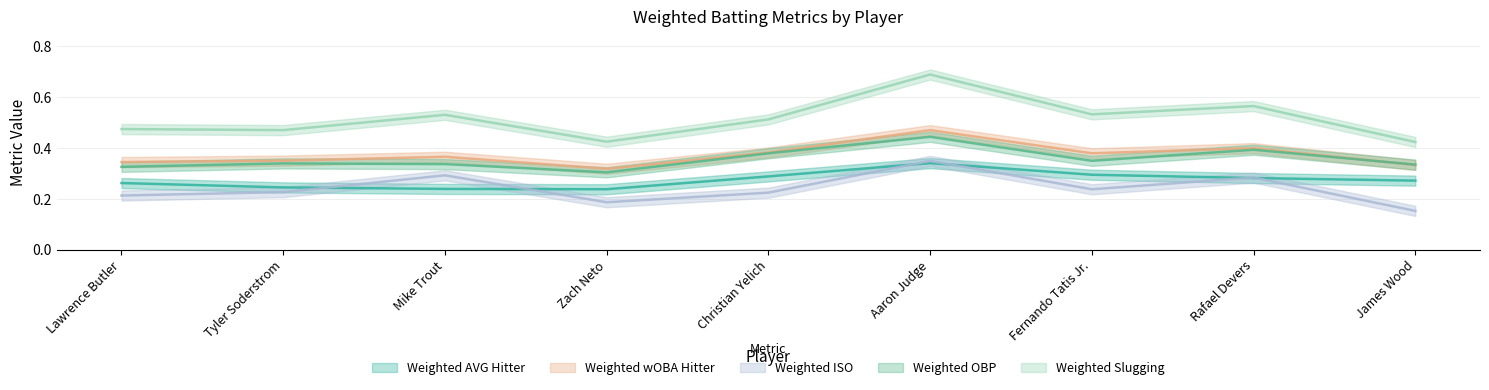

List the labels in order of Weighted Slugging value, smallest first.

James Wood, Zach Neto, Tyler Soderstrom, Lawrence Butler, Christian Yelich, Mike Trout, Fernando Tatis Jr., Rafael Devers, Aaron Judge